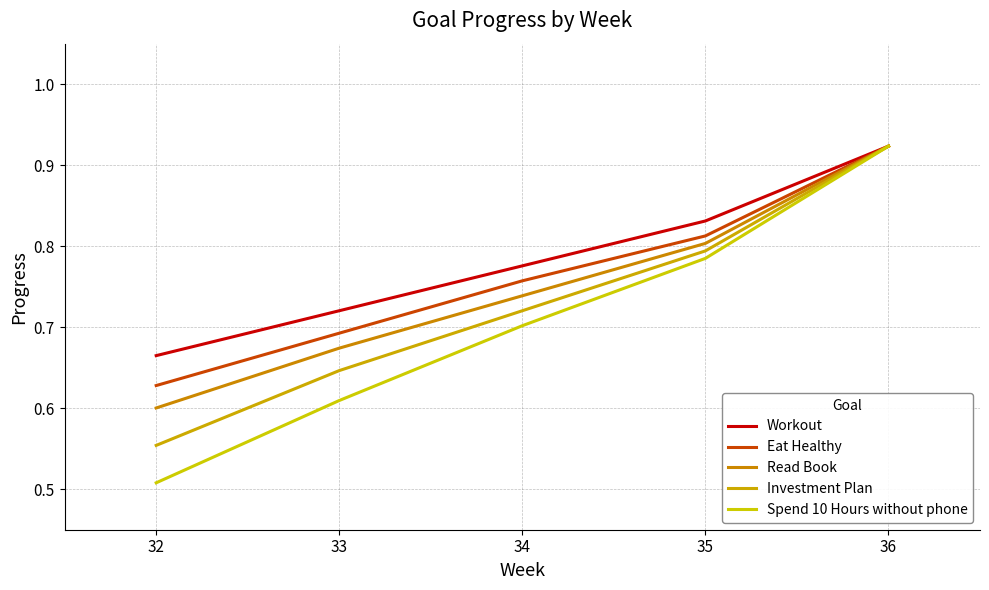

What is the minimum value for Workout?

0.7